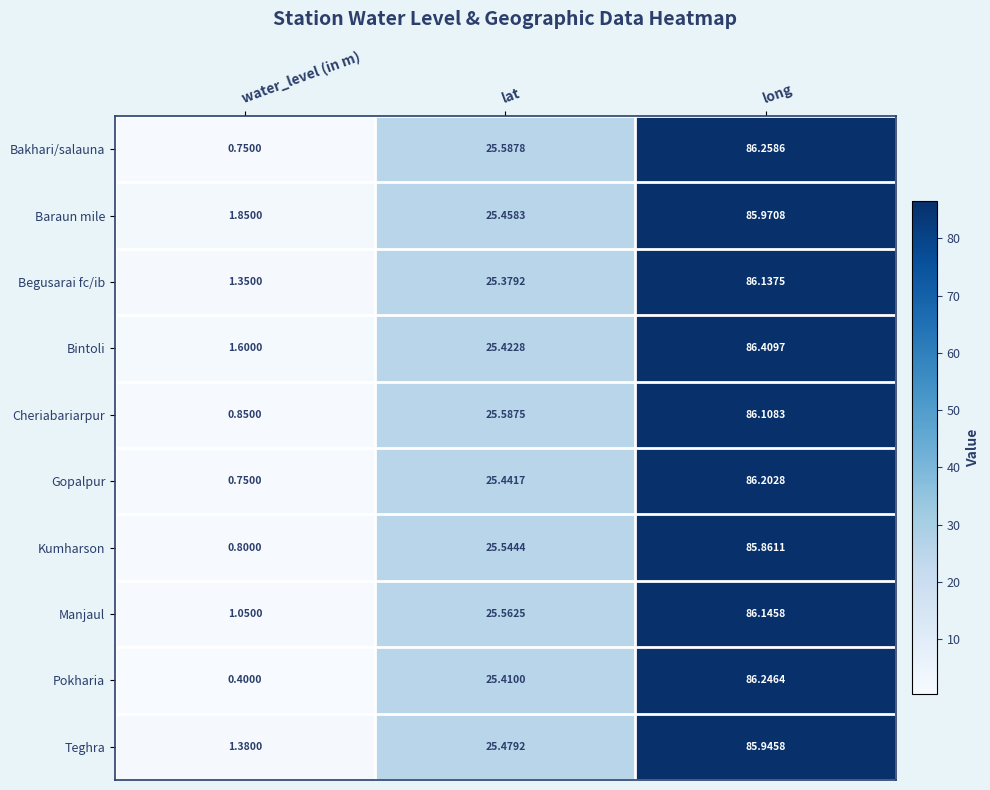

Which category has the lowest value in the Begusarai fc/ib series?

water_level (in m)